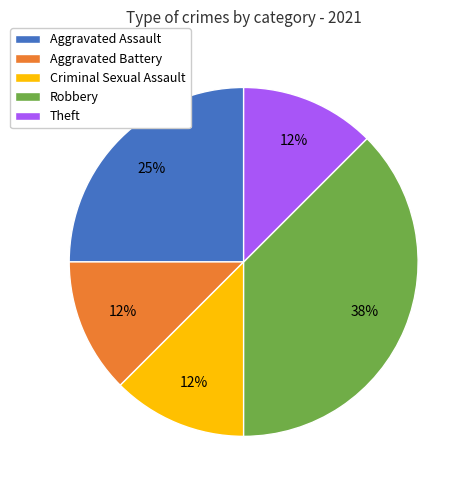

The Aggravated Battery slice represents 41% of the pie. True or false?

False